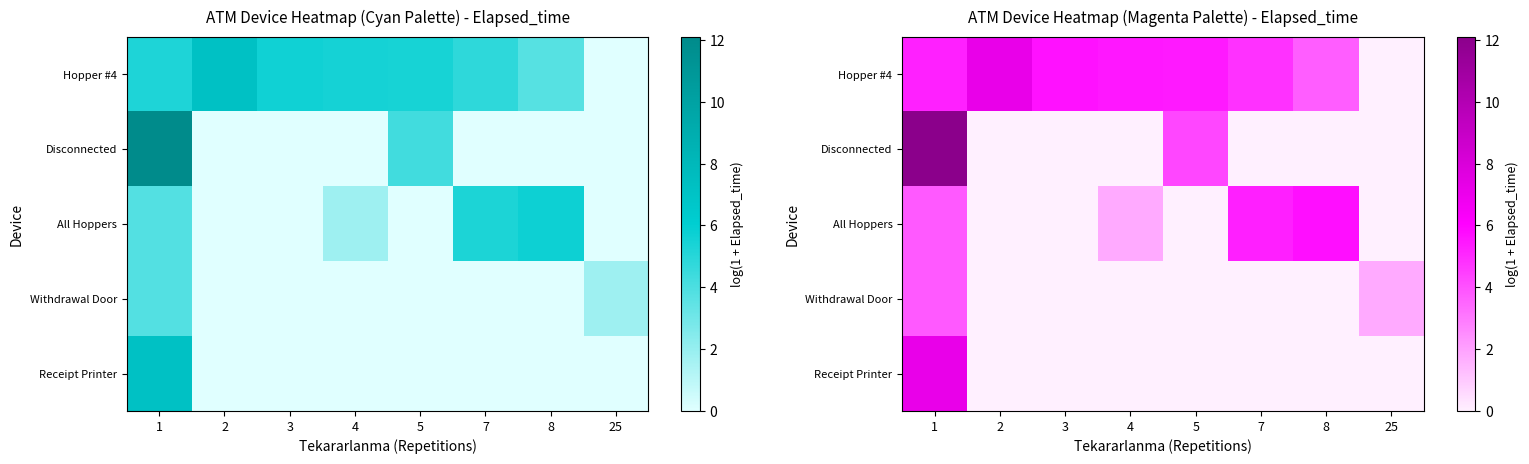

What is the difference between the All Hoppers values at 4 and 7?

3.5